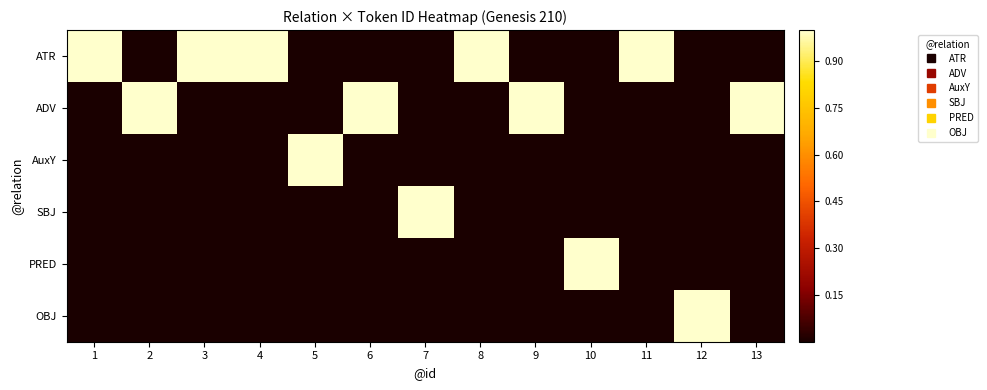

Between 9 and 10, which series saw the biggest shift?

ADV